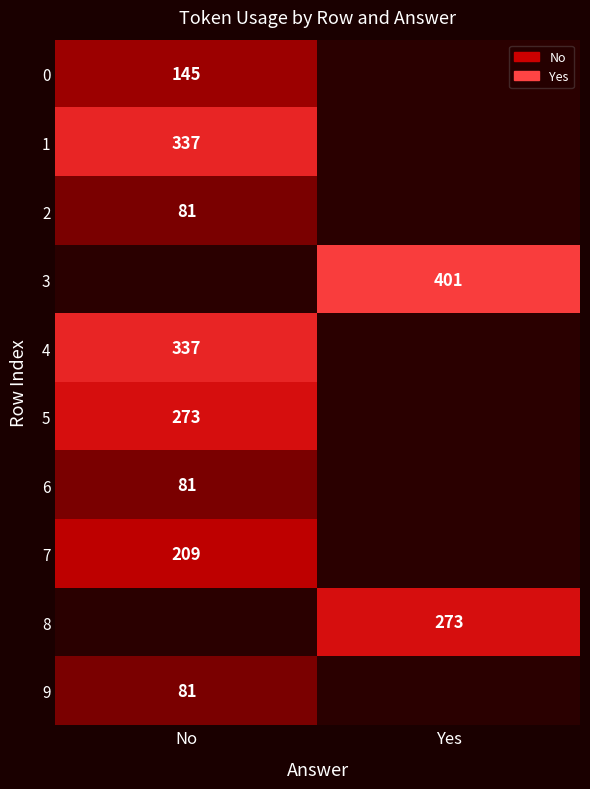

Is the value of 2 at No greater than the value of 3 at Yes?

No